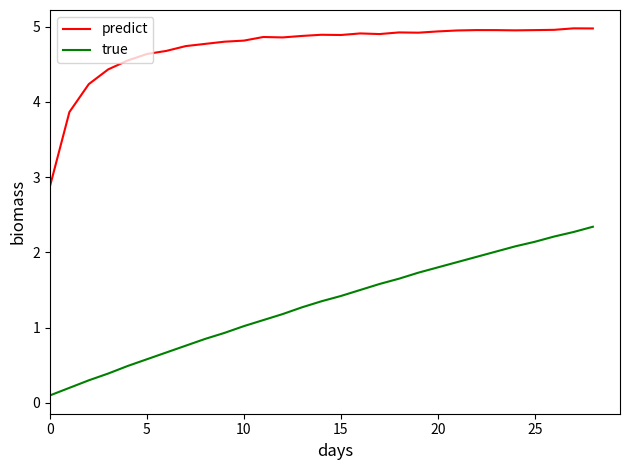

What is the maximum value shown in the chart?

5.0